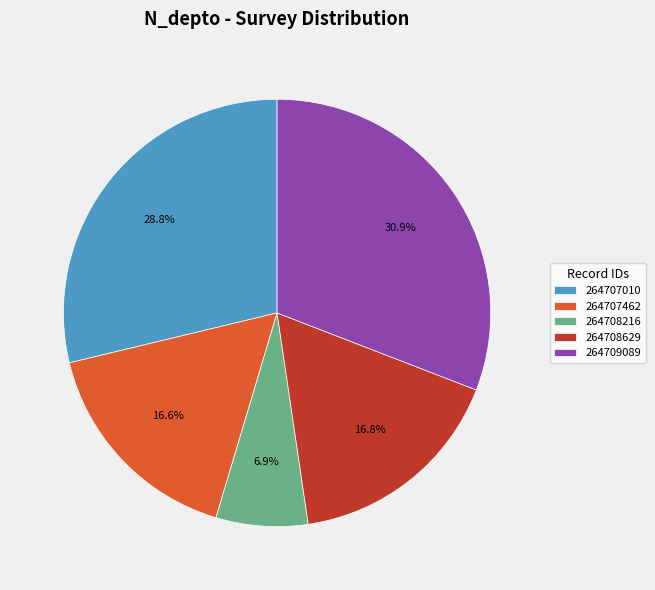

How much of the chart is everything except 264708216?

93.1%